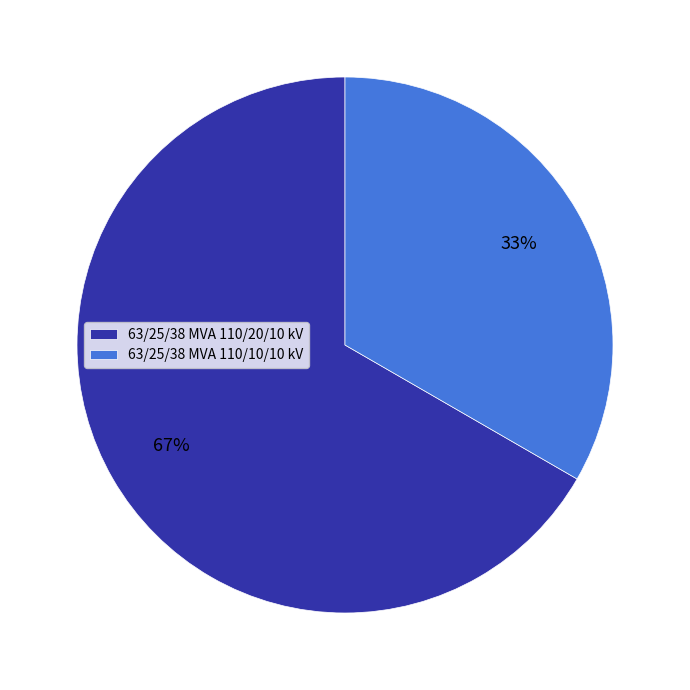

Rank the categories by value from lowest to highest.

63/25/38 MVA 110/10/10 kV, 63/25/38 MVA 110/20/10 kV